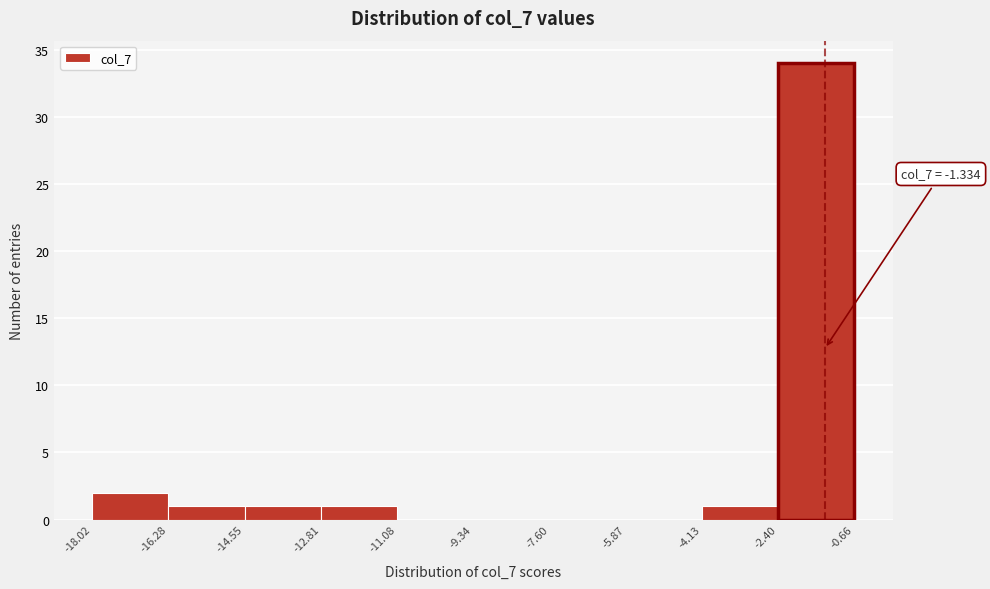

Which range on the x-axis has the tallest bar?

-2.40 to -0.66